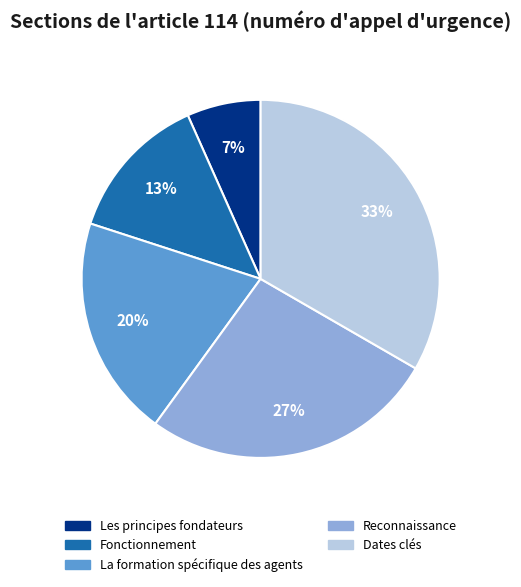

Combined, do La formation spécifique des agents and Les principes fondateurs account for over 50%?

No